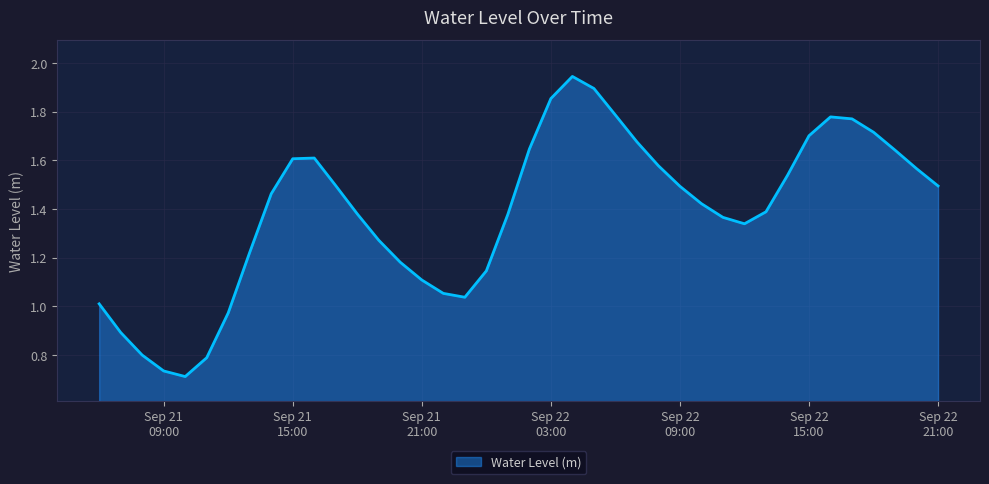

How many lines are shown in the chart?

1